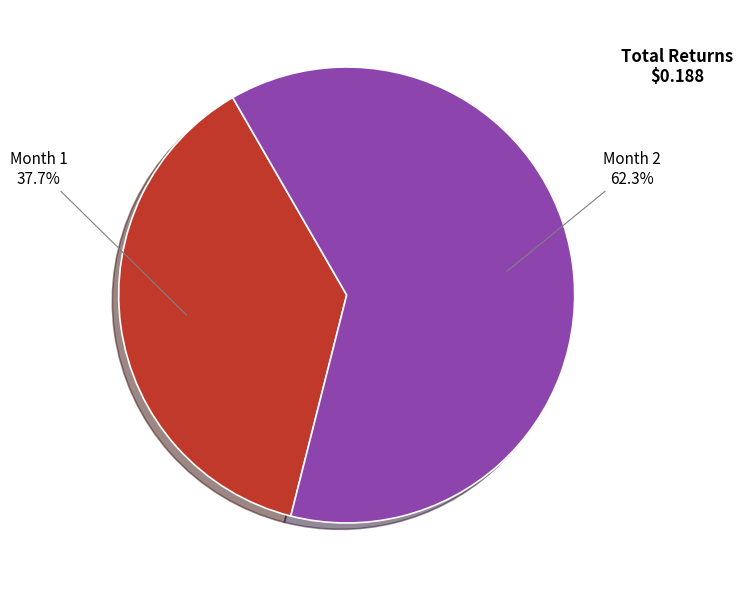

To the nearest percent, what portion does Month 2 represent?

62%